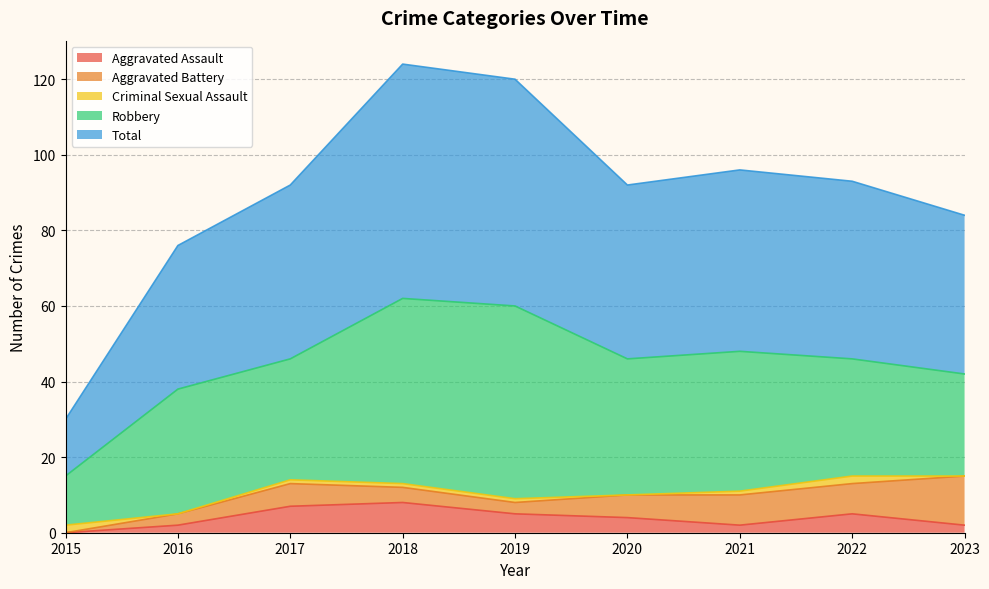

True or false: Aggravated Assault and Total cross at least once.

False